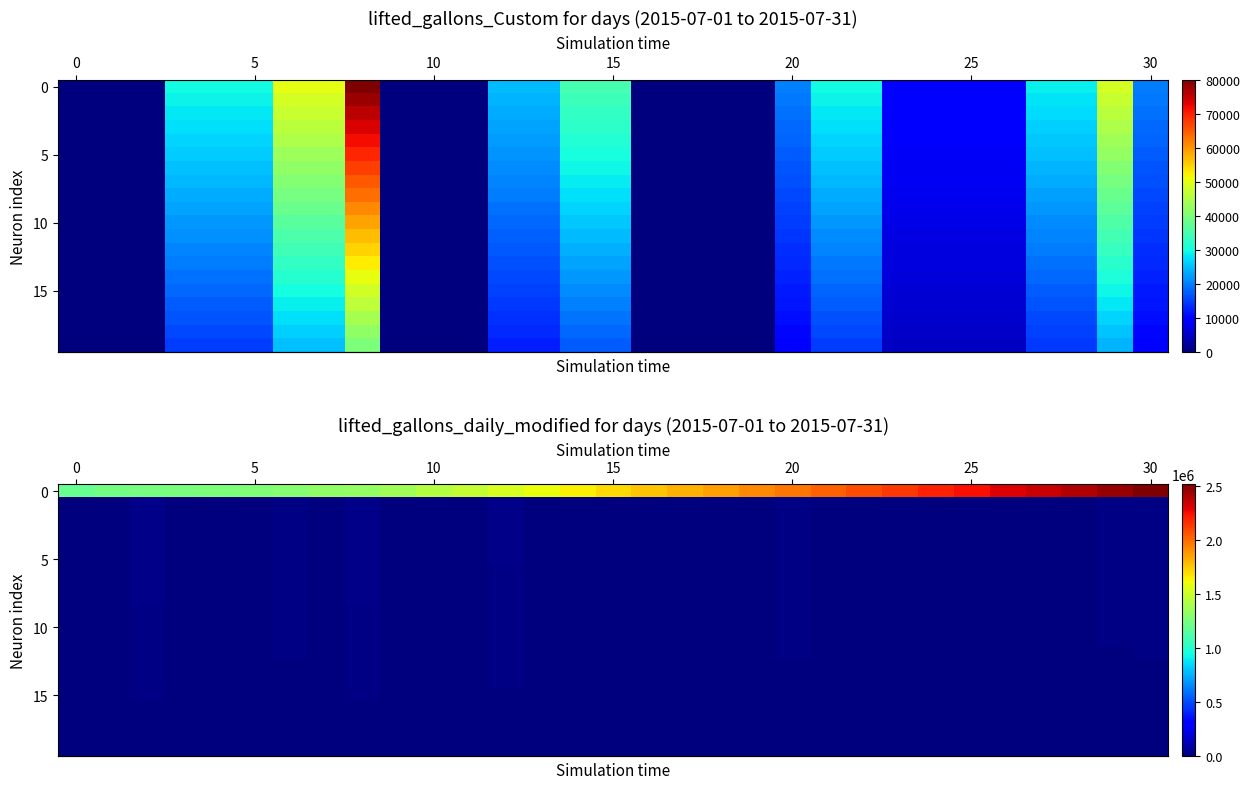

What is the spread (max minus min) of values at 16?

1758013.0